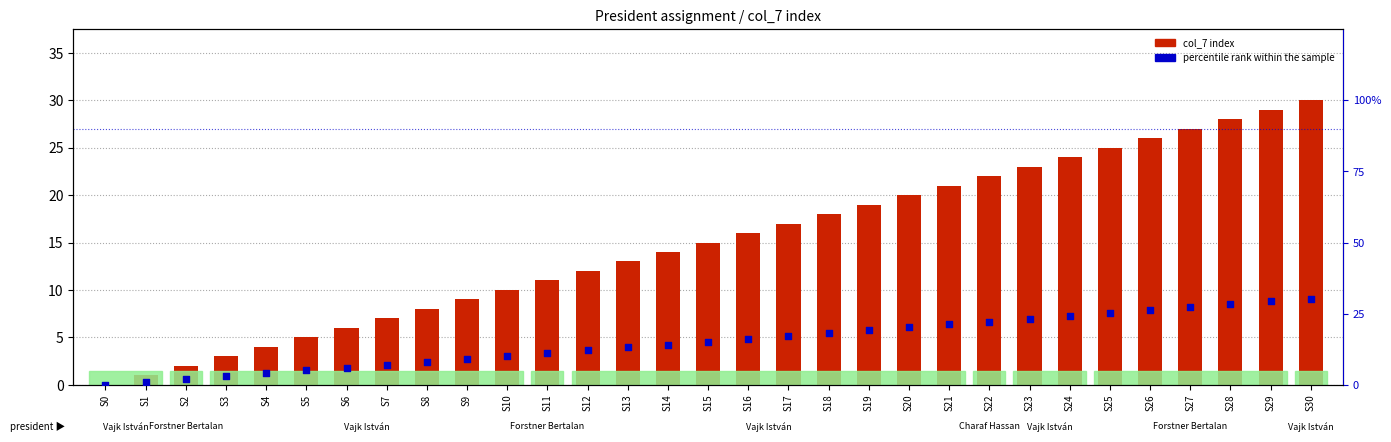

What is the total value across all series at S21?

42.2